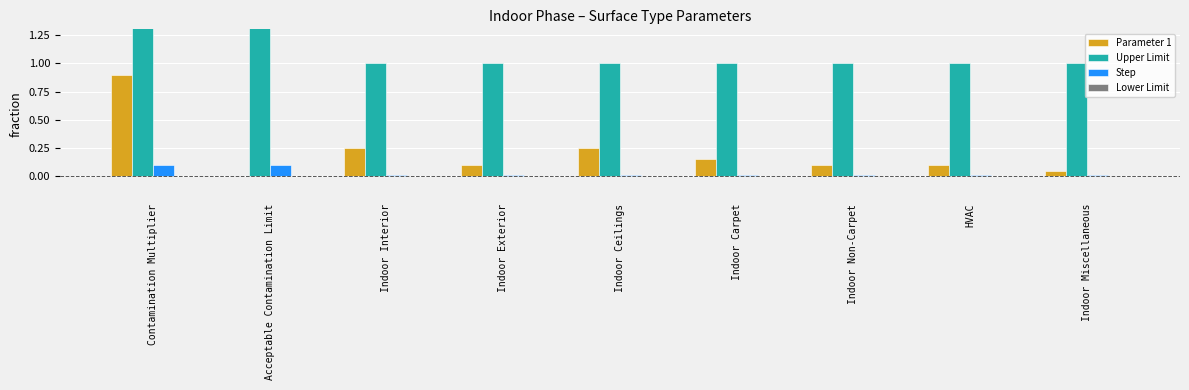

What is the label of the 4th bar from the right?

Indoor Carpet